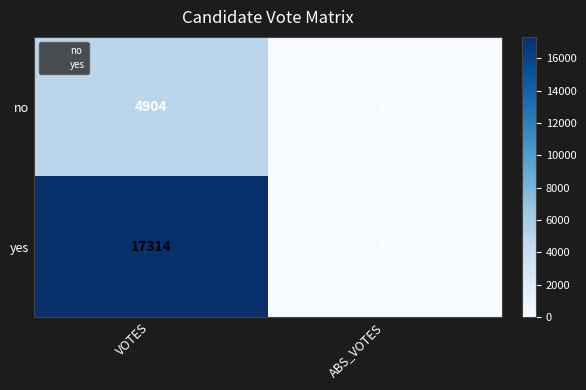

Is it true that no equals 2836 at ABS_VOTES?

False